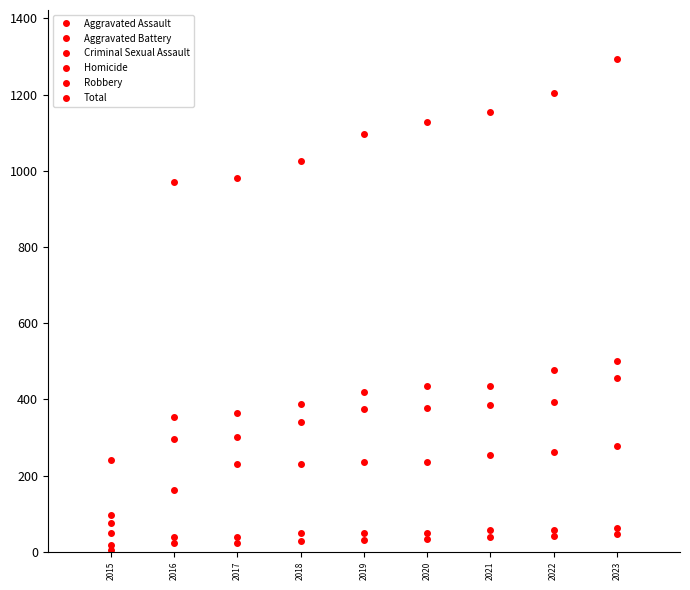

At which label does Homicide reach its minimum?

2015